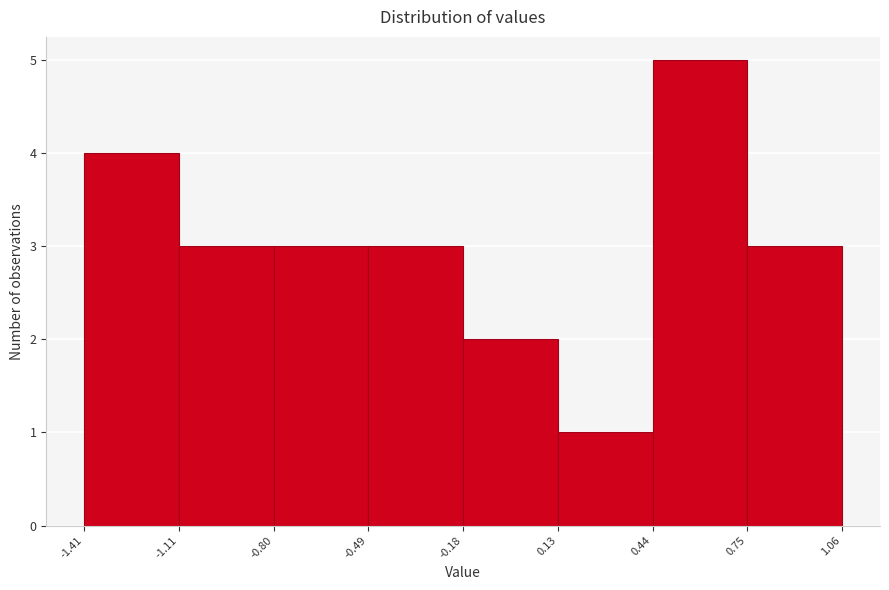

How tall is the bar that spans -0.49 to -0.18 on the x-axis? The values are not printed on the chart, so give them approximately, as read against the axis.

3